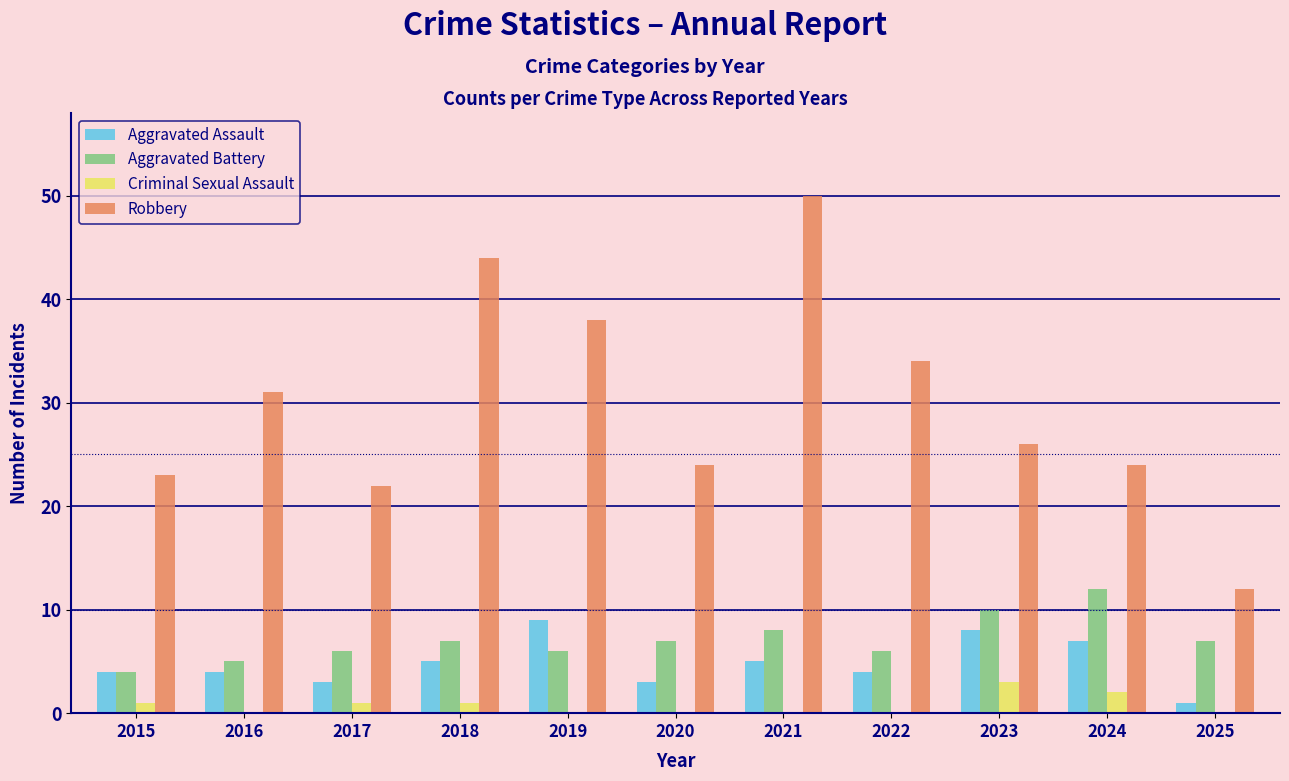

The Criminal Sexual Assault series shows 3 at 2023. True or false?

True